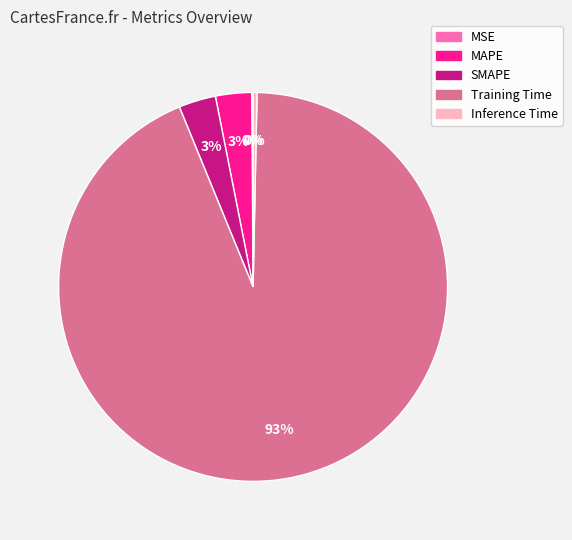

Between SMAPE and Training Time, which is larger?

Training Time